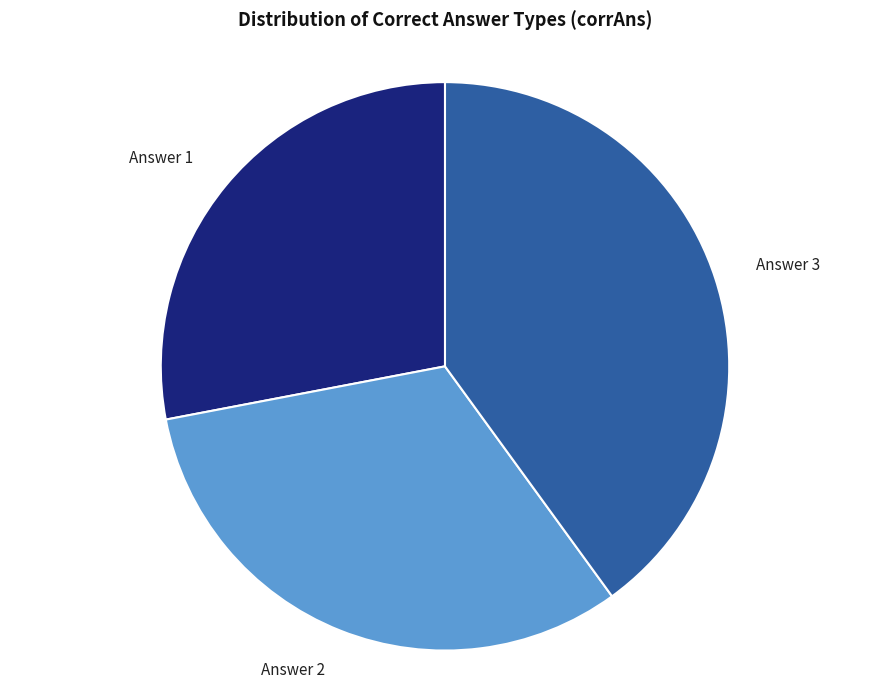

Is there a majority slice in this chart?

No